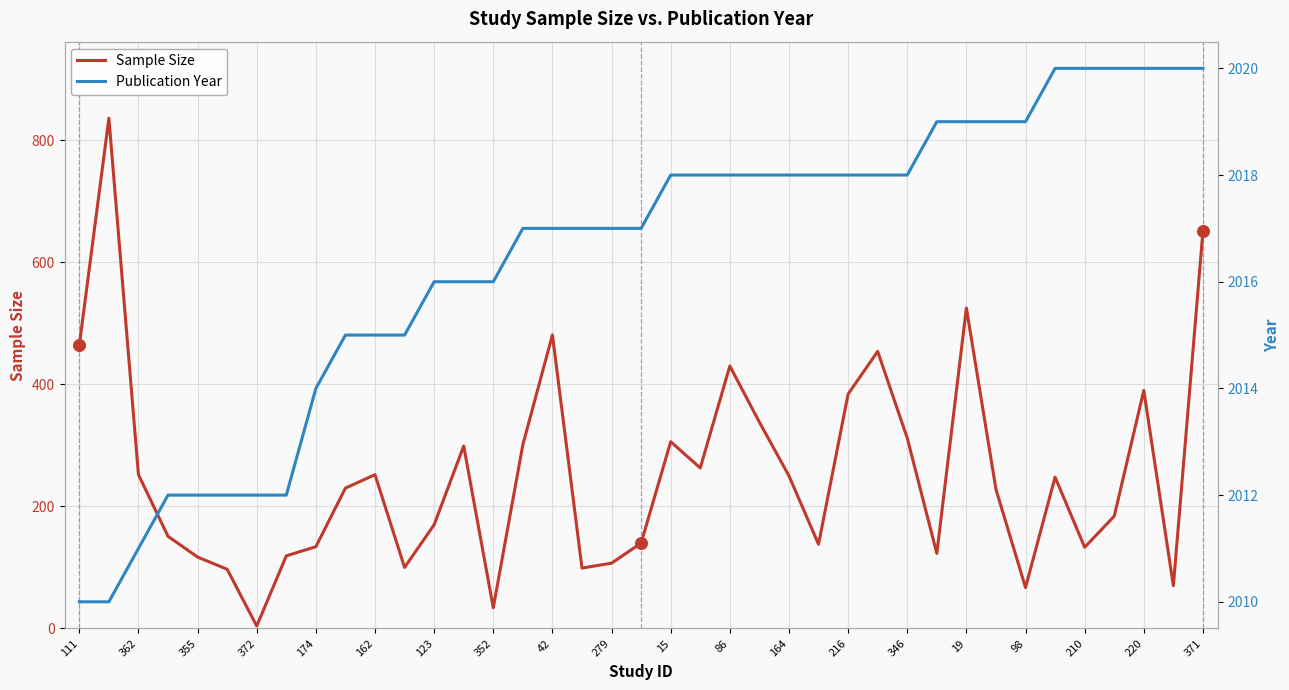

Which series has the largest total across all categories?

Publication Year